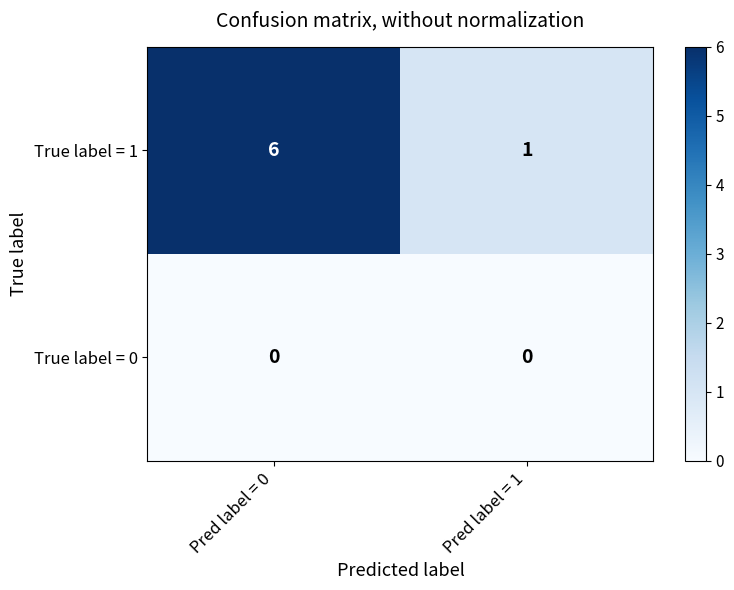

What is the total value across all series at Pred label = 1?

1